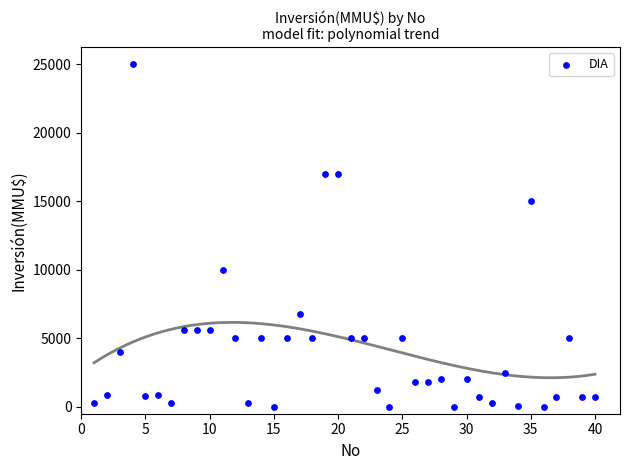

What is the range of X values (max minus min)?

39